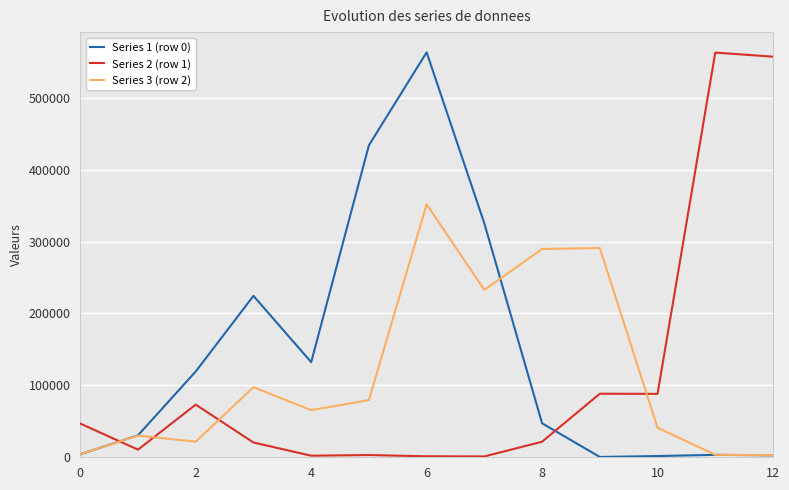

Which series has the largest total across all categories?

Series 1 (row 0)